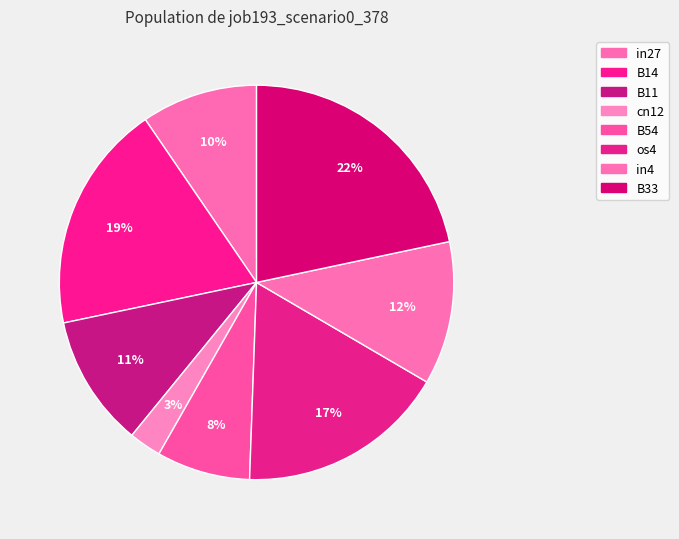

Count the number of slices in the pie.

8